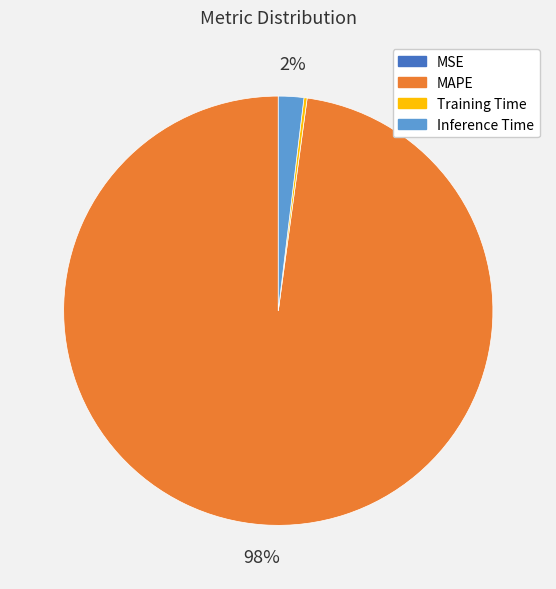

Is there any slice that represents more than half of the pie?

Yes